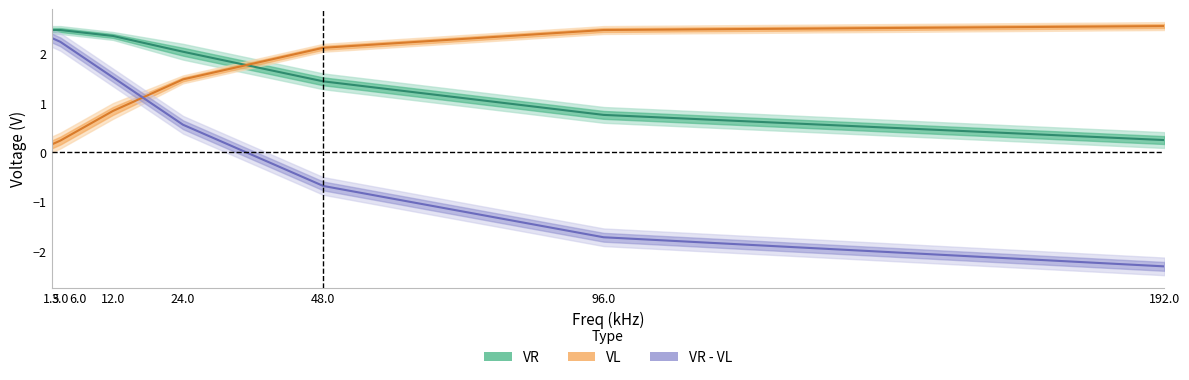

How many data points in VL are above 1?

4